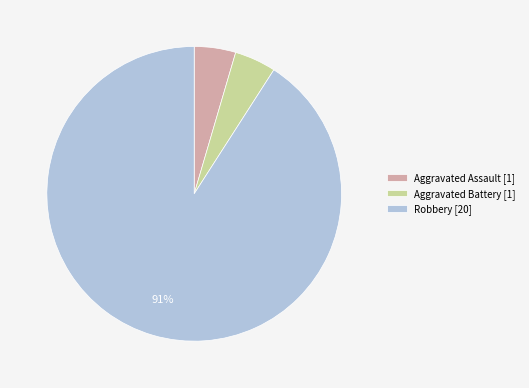

True or false: Robbery [20] accounts for 91% of the total.

True